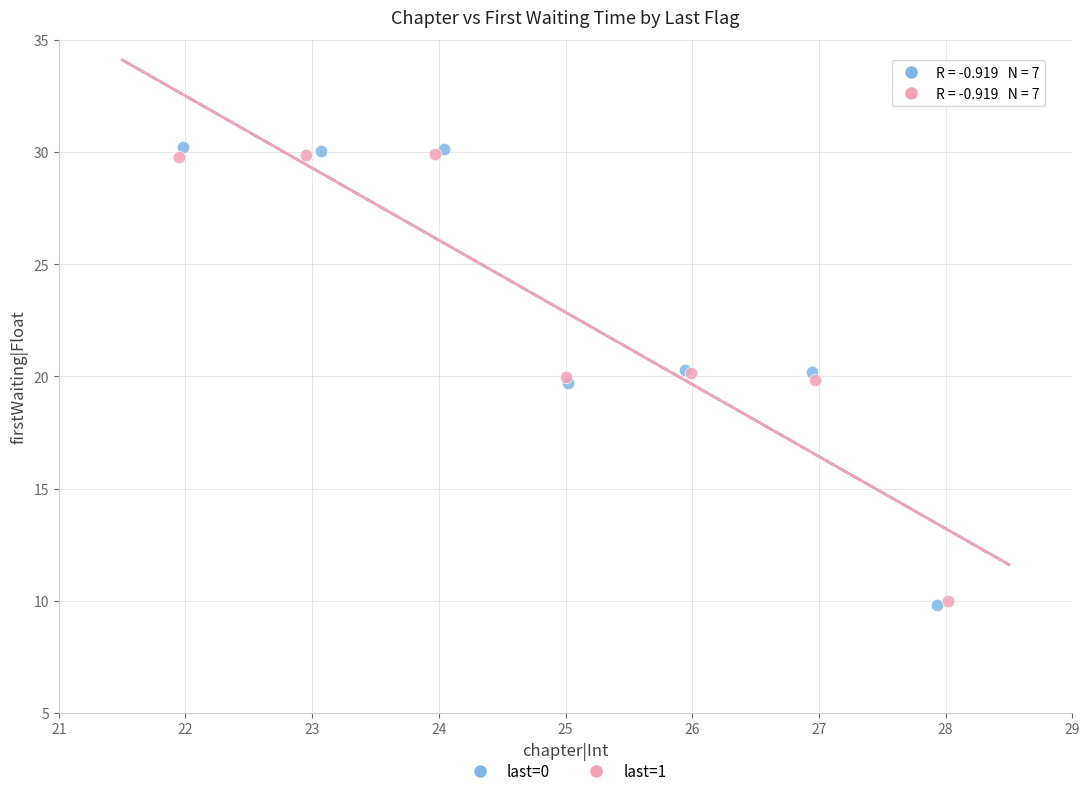

What are all the series names shown in the legend?

last=0, last=1